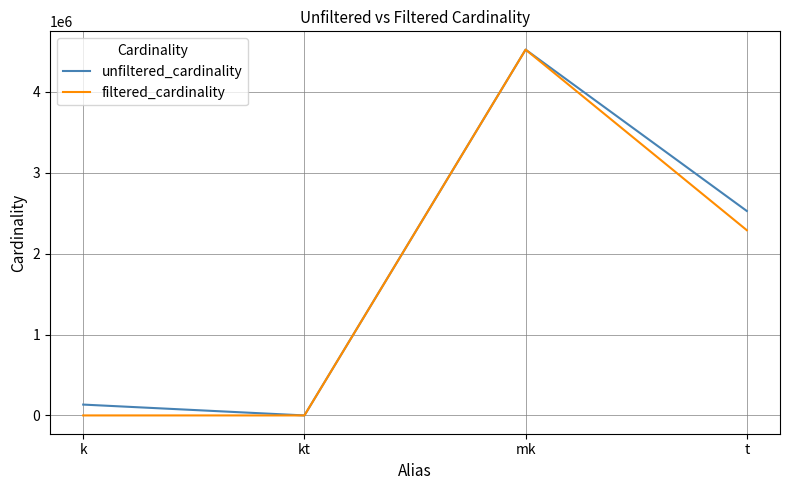

Which series has the largest range (max minus min)?

filtered_cardinality